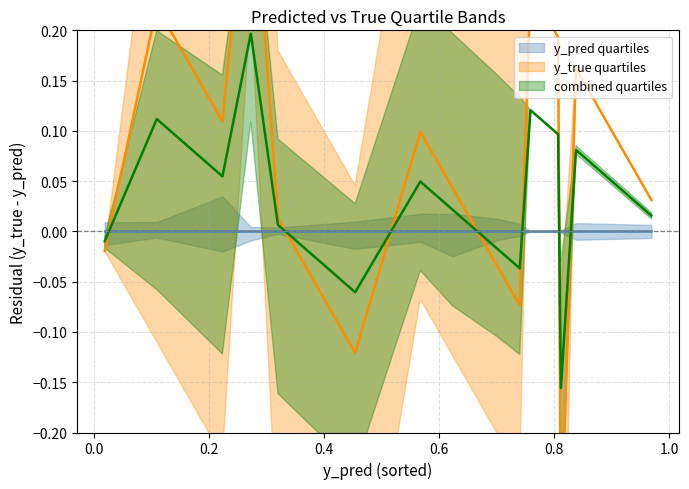

How many data points in y_true are less than 1?

17